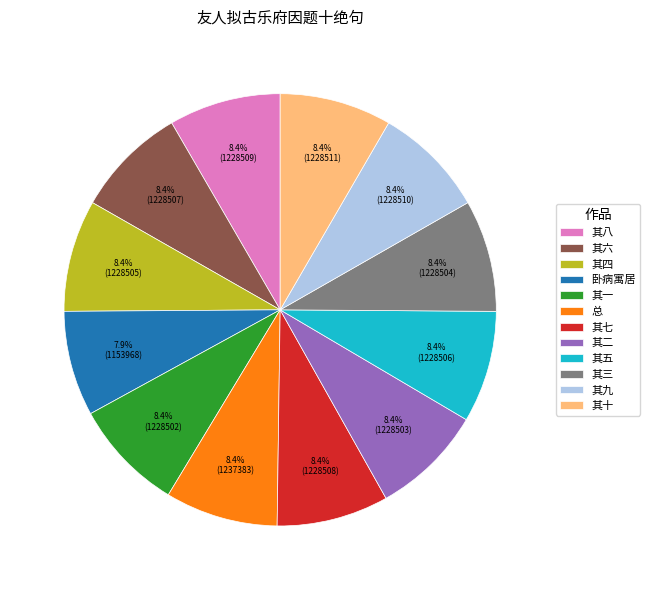

What is the ratio of the value at 其四 to the value at 其九?

1.0